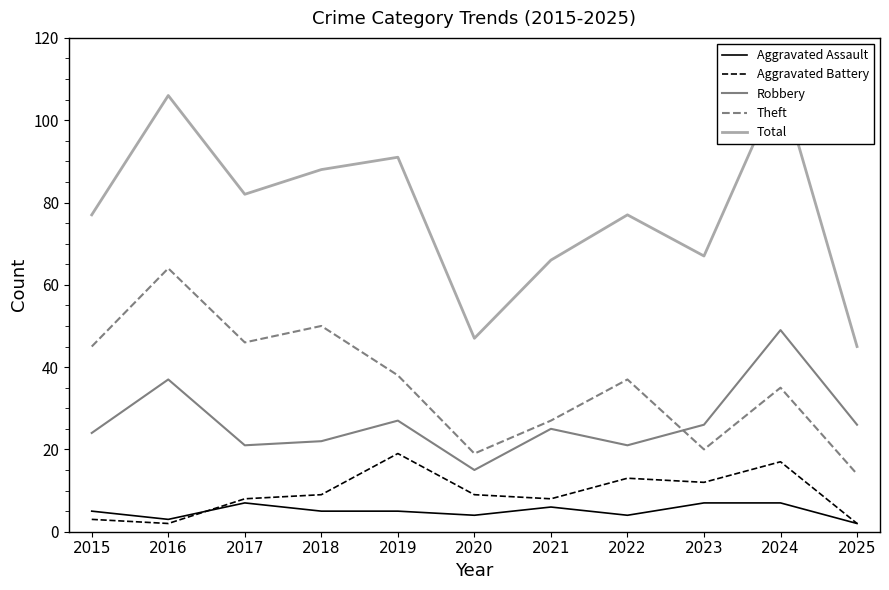

What is the difference between the highest and lowest values at 2024?

102